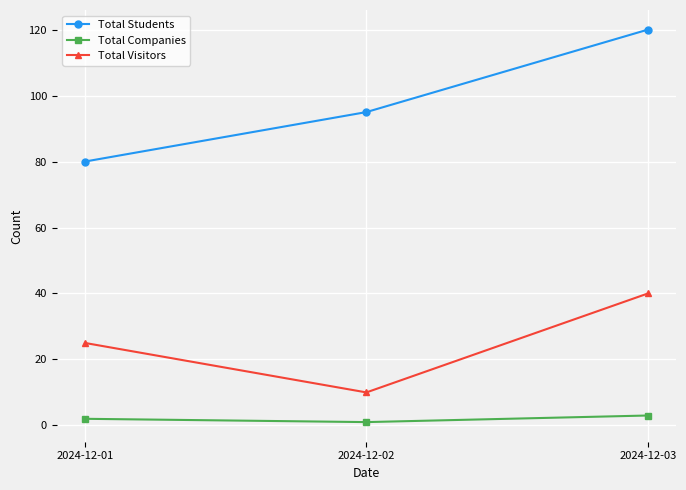

The Total Companies series shows 2 at 2024-12-01. True or false?

True